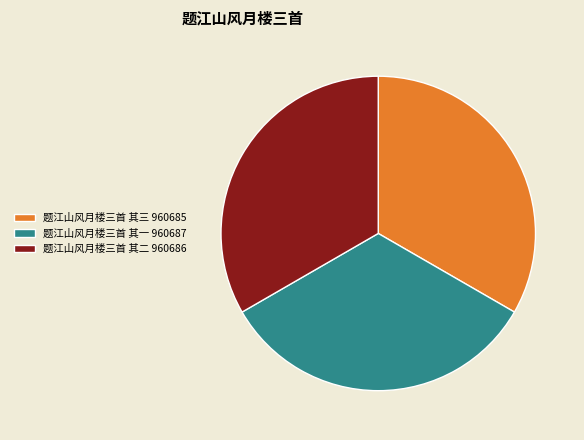

Is it true that 题江山风月楼三首 其一 960687 is 33% of the pie?

True